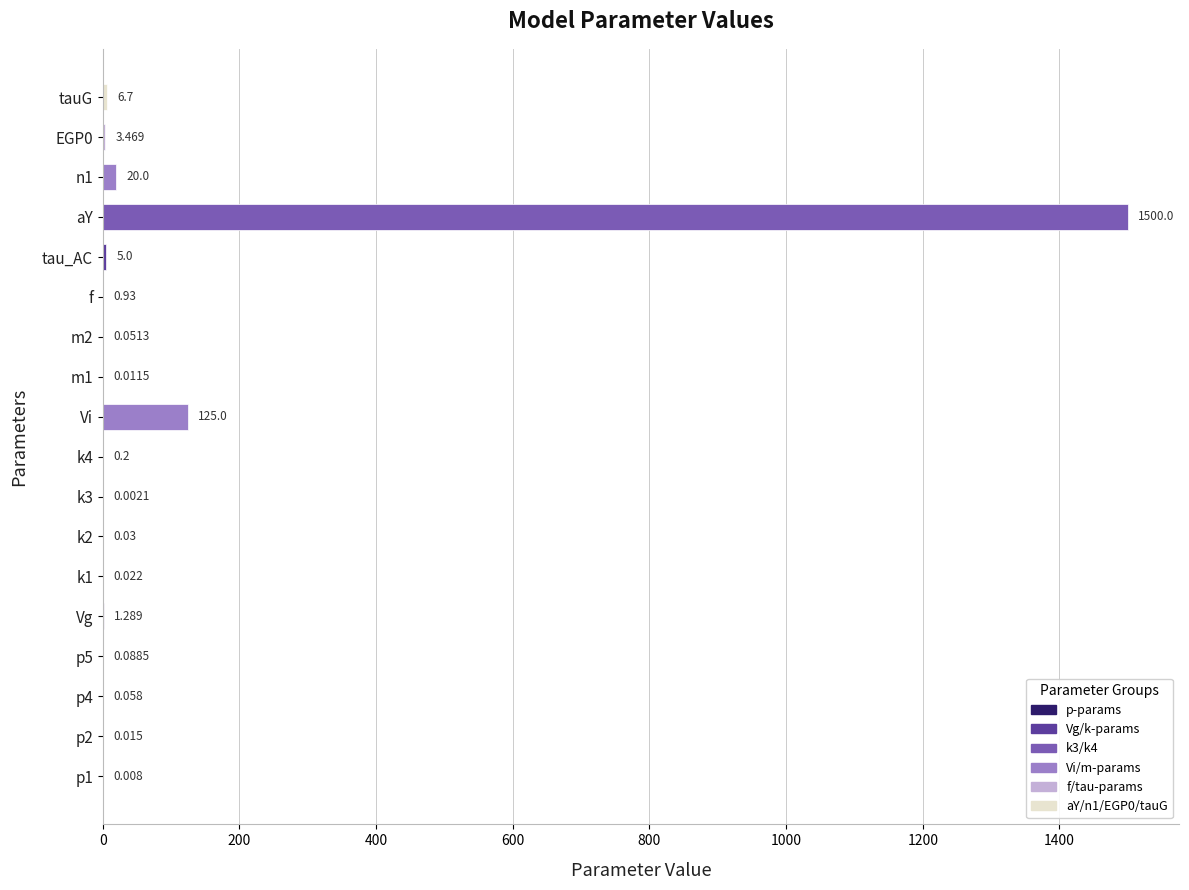

Which label corresponds to the largest value in the chart?

aY